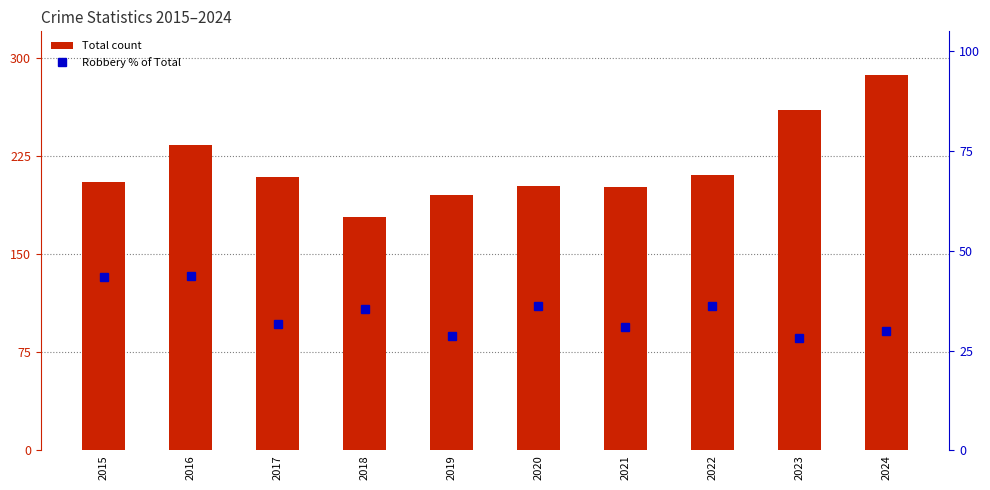

List the series in order of their peak value, highest first.

Total, Robbery % of Total